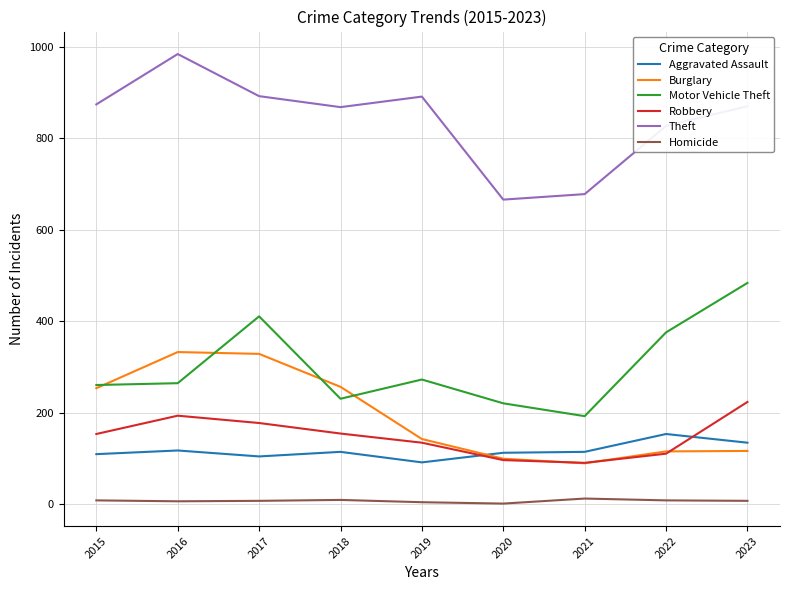

True or false: Motor Vehicle Theft and Homicide cross at least once.

False